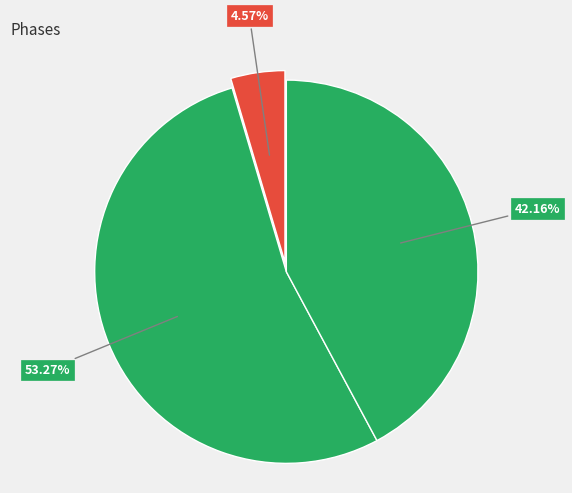

How many segments does this pie chart have?

3